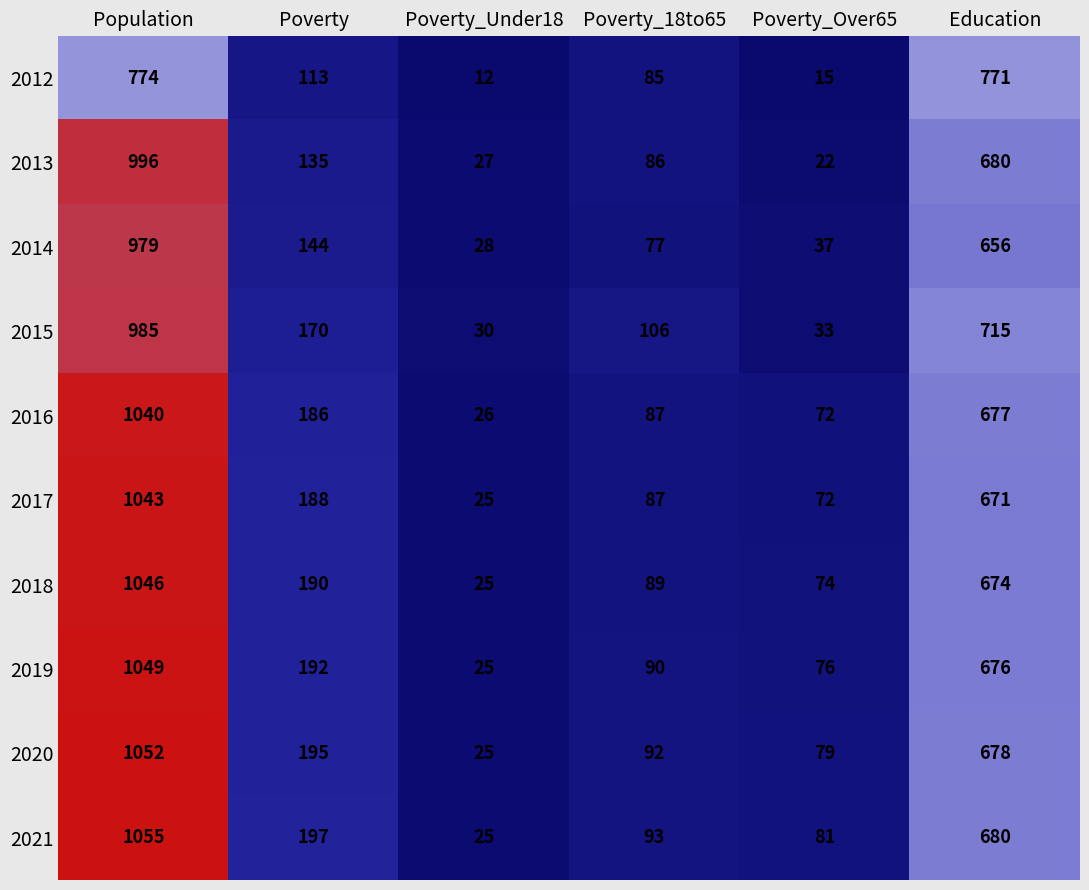

What is the spread (max minus min) of values at Poverty?

84